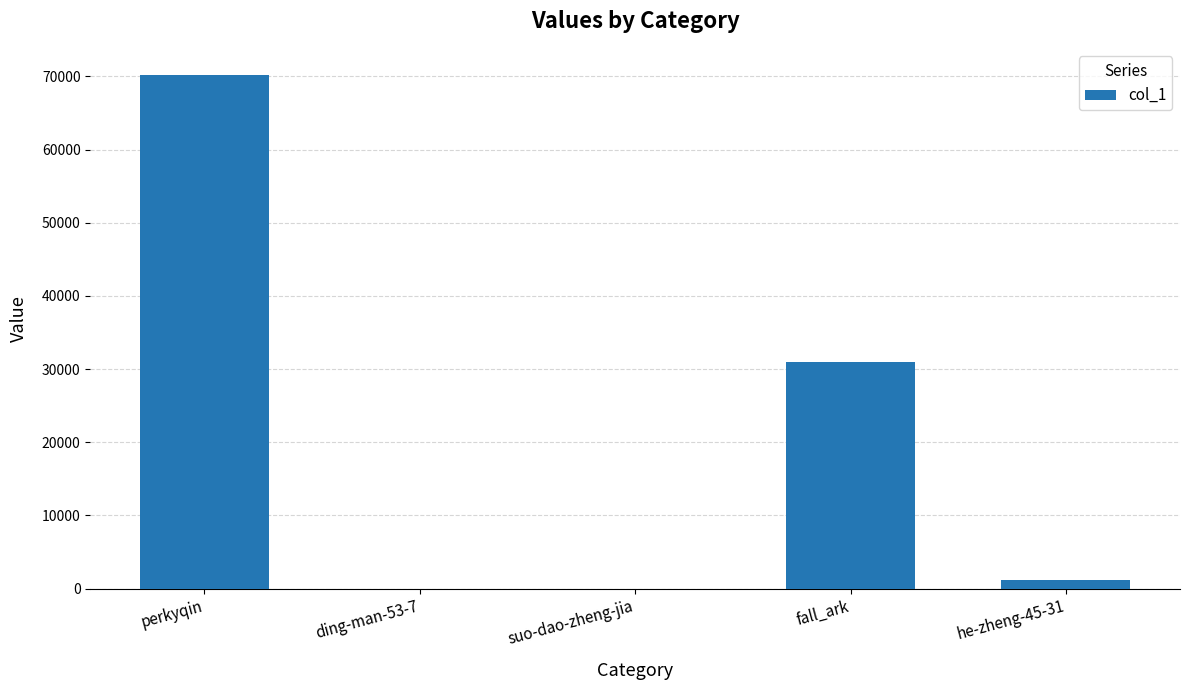

At which label is the value closest to 35133?

fall_ark